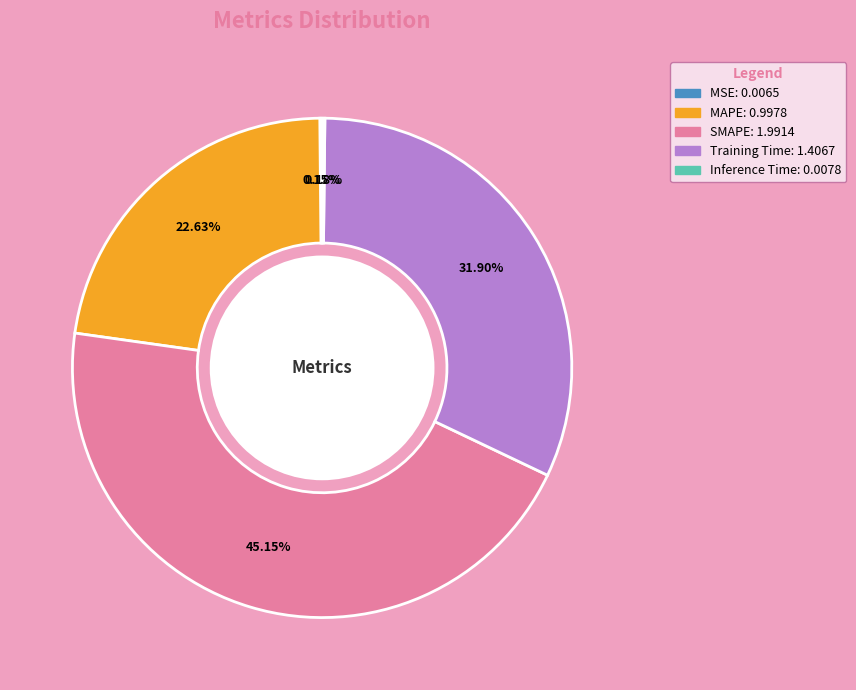

Which has a higher value, MAPE or SMAPE?

SMAPE